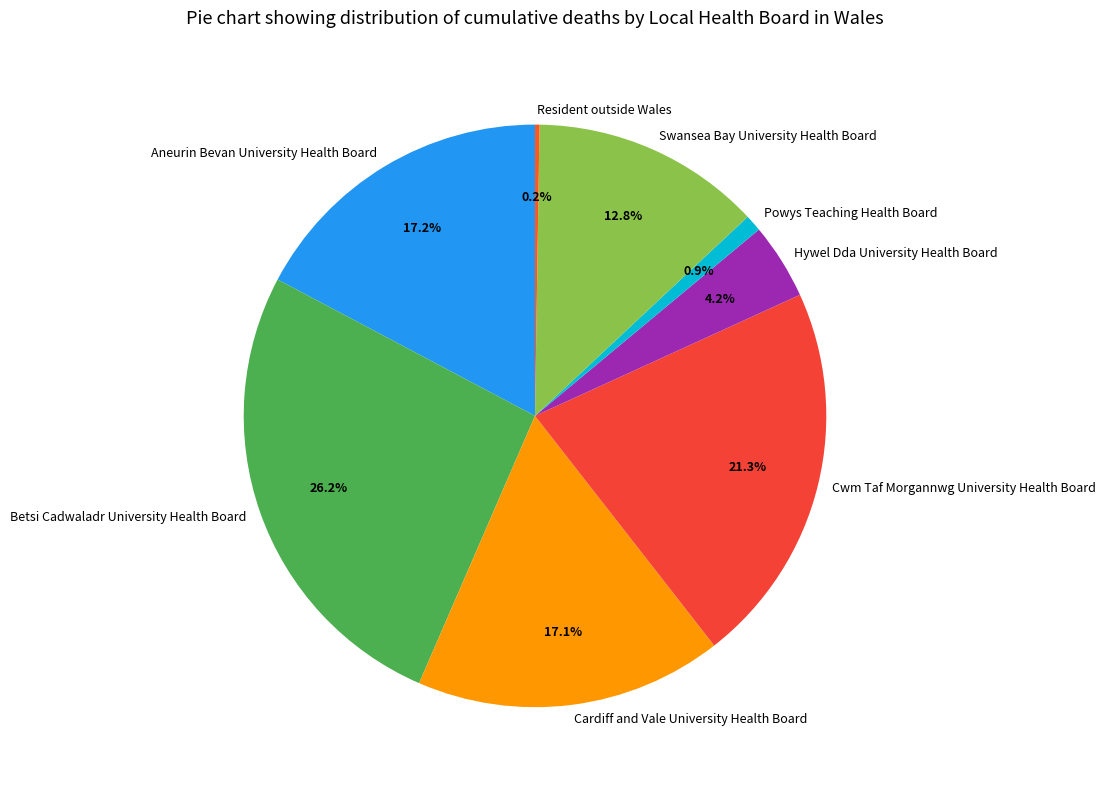

What portion of the pie excludes Hywel Dda University Health Board?

95.8%